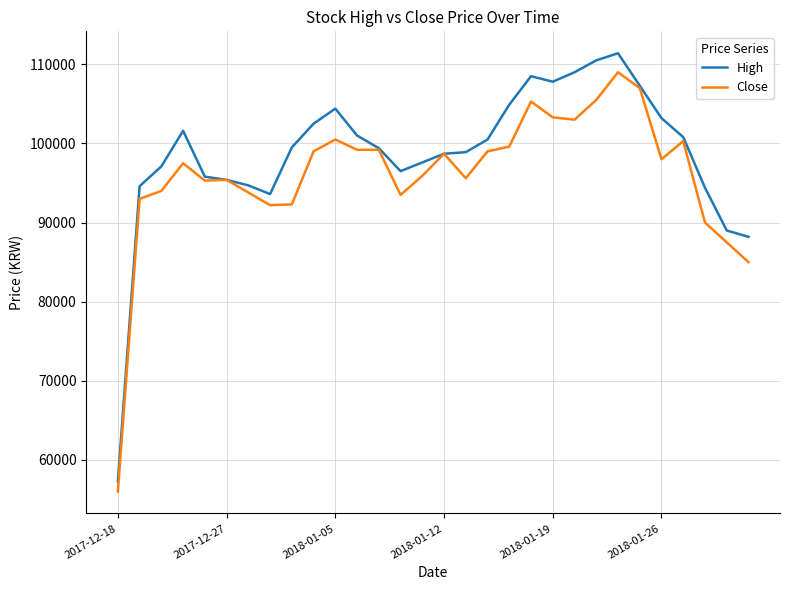

Is this an area chart (filled region under the line)?

No